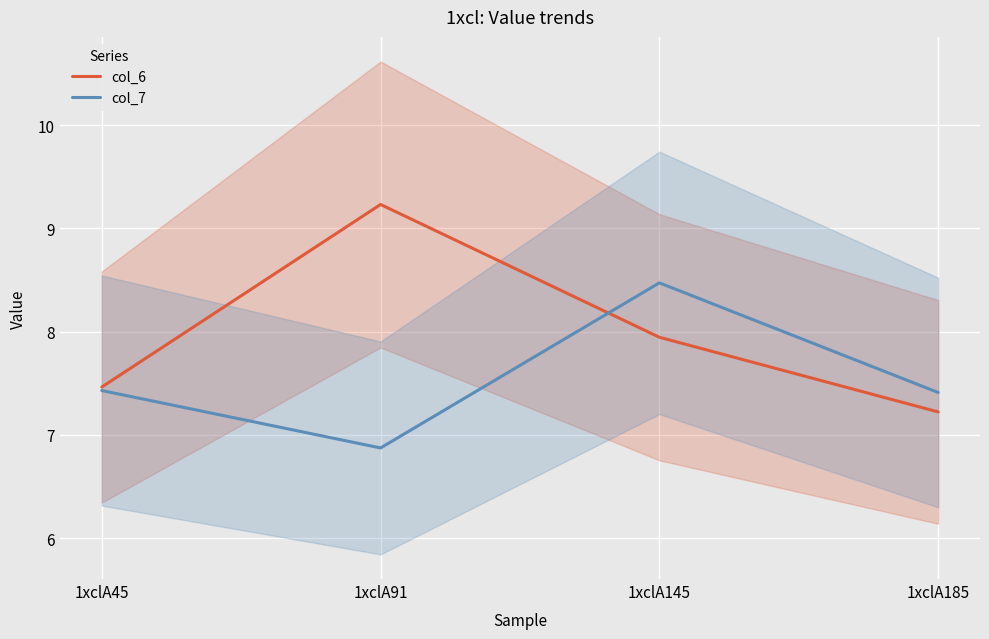

True or false: col_6 has more than 2 interior local peaks.

False